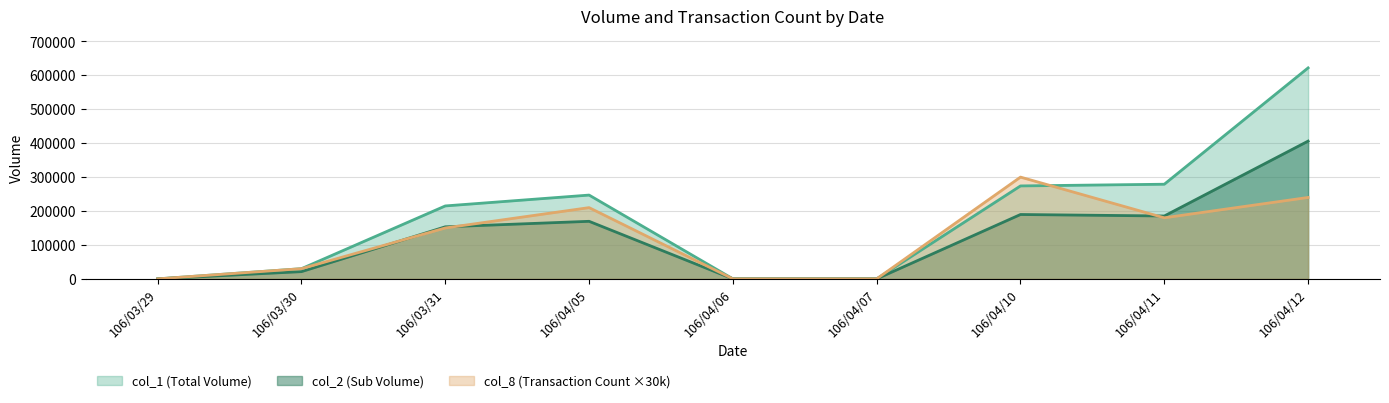

True or false: col_1 and col_2 cross at least once.

False